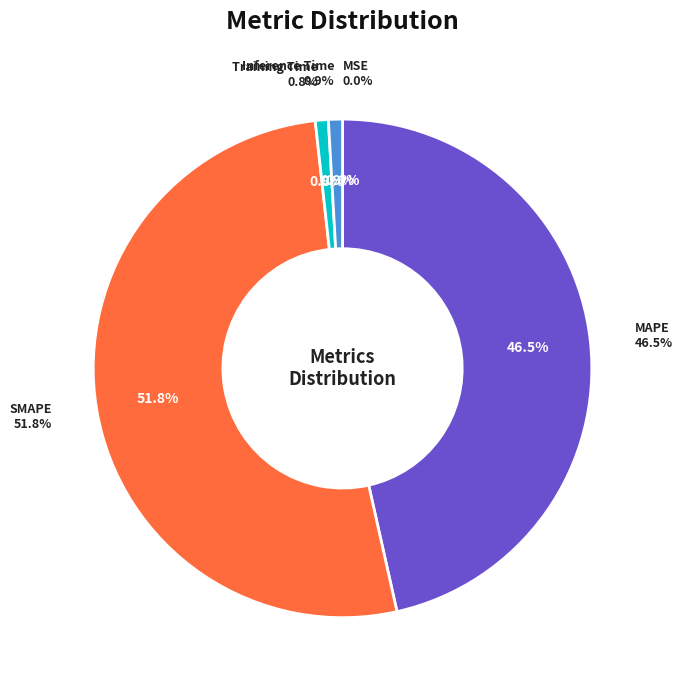

To the nearest percent, what portion does Training Time represent?

1%